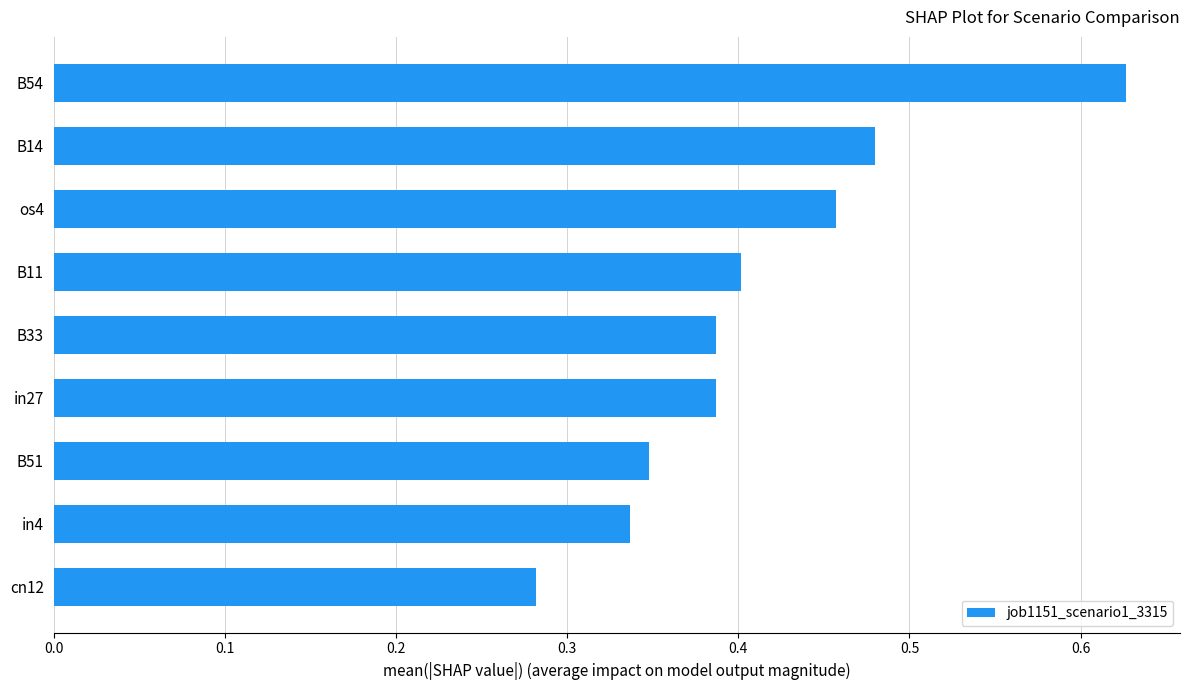

Between in27 and B51, which is larger?

in27